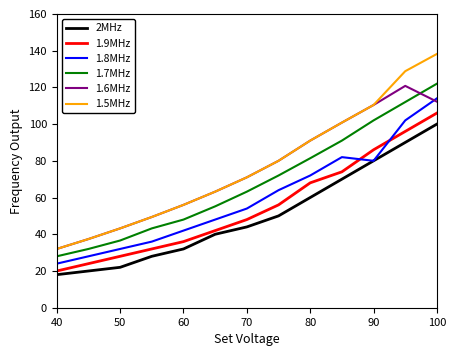

What is the lowest value of the 1.8MHz series?

24.0